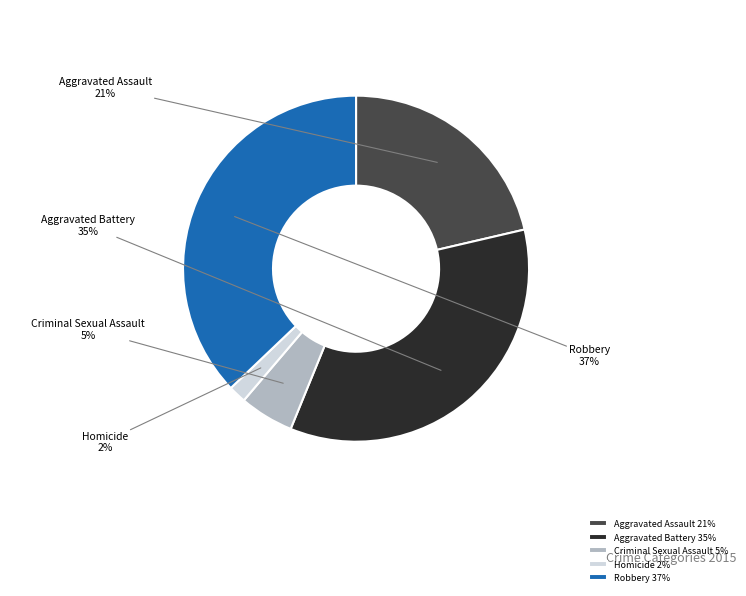

Approximately how many times larger is the value at Robbery 37% compared to Aggravated Battery 35%?

1.1